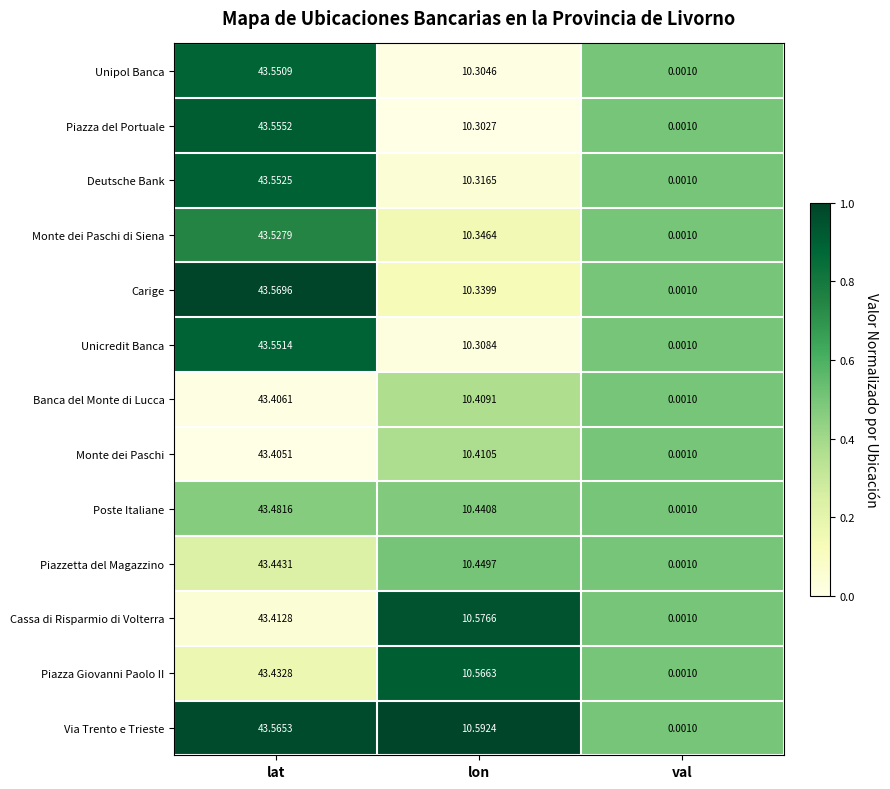

At how many categories does at least one series exceed 0?

3